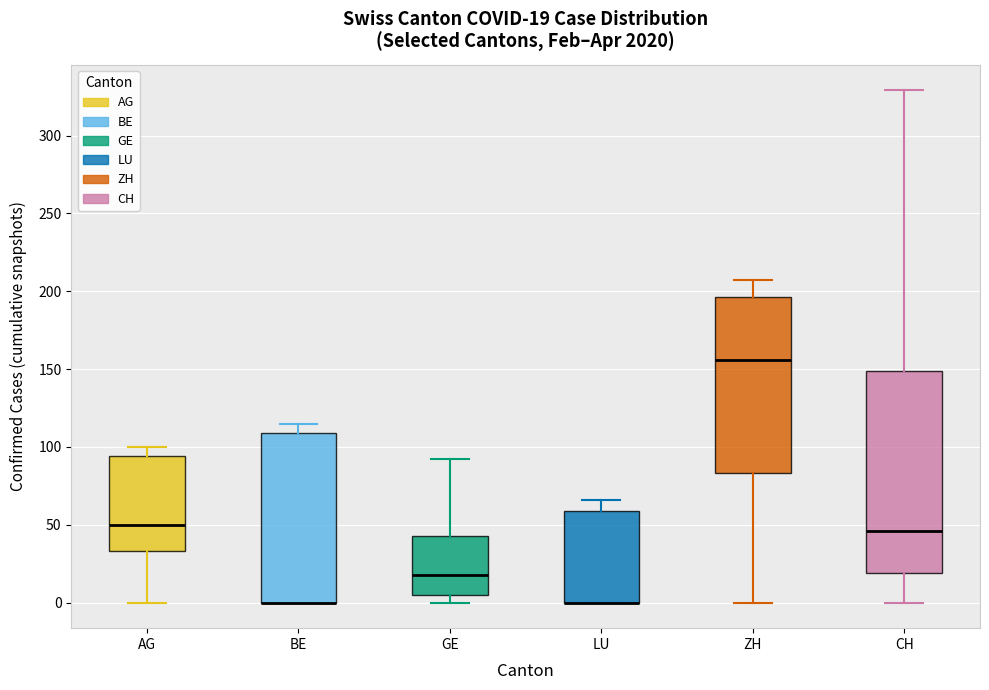

Which box is the tallest, from its lower edge to its upper edge?

CH